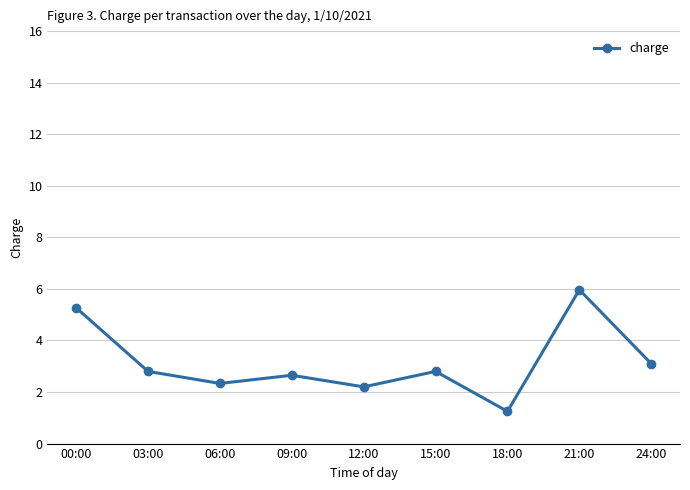

How many lines are shown in the chart?

1